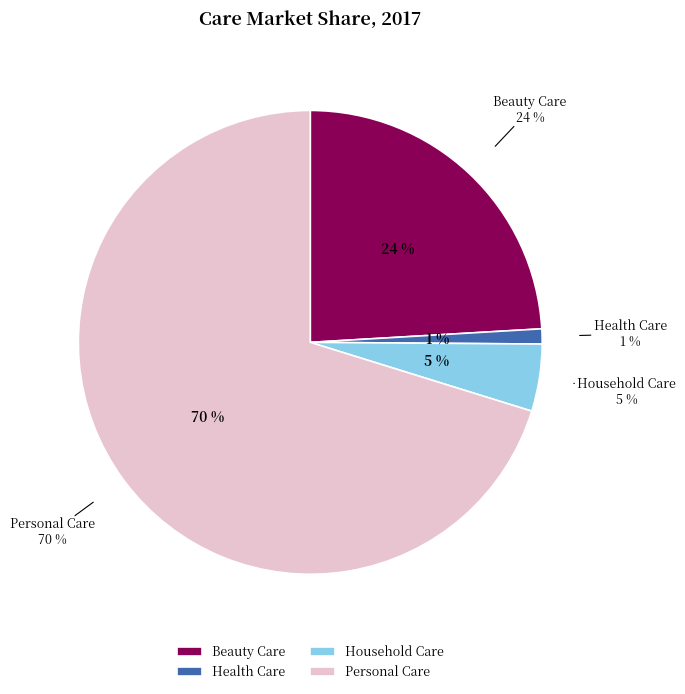

Is it true that Household Care is 15% of the pie?

False